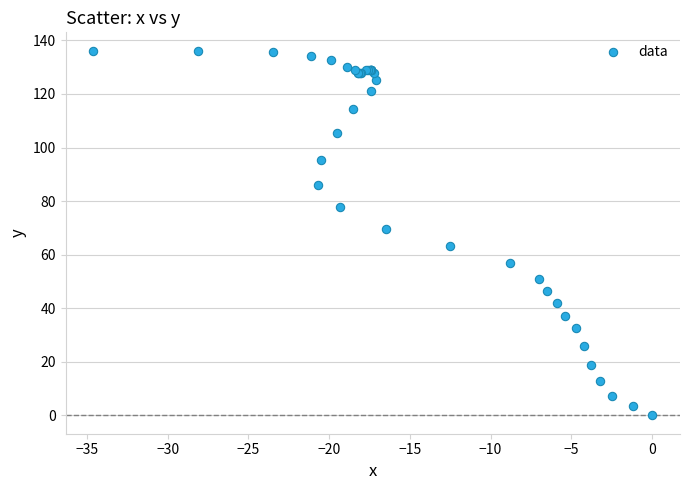

What Y value in the scatter plot is closest to 68?

69.6